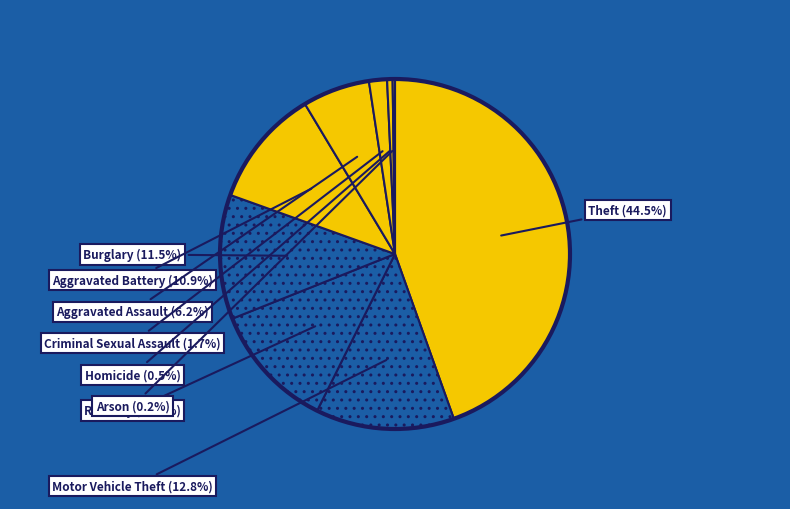

Which slice is the largest?

Theft